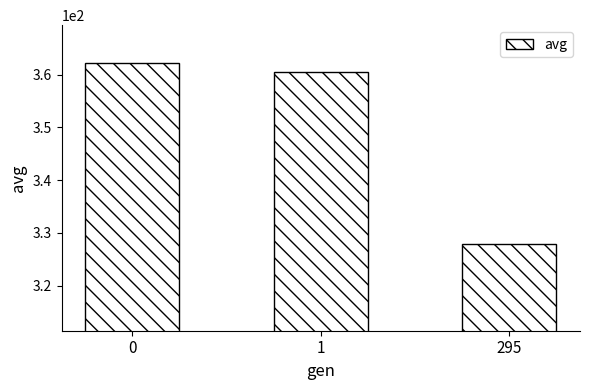

True or false: the data shows 564.1 at 295.

False